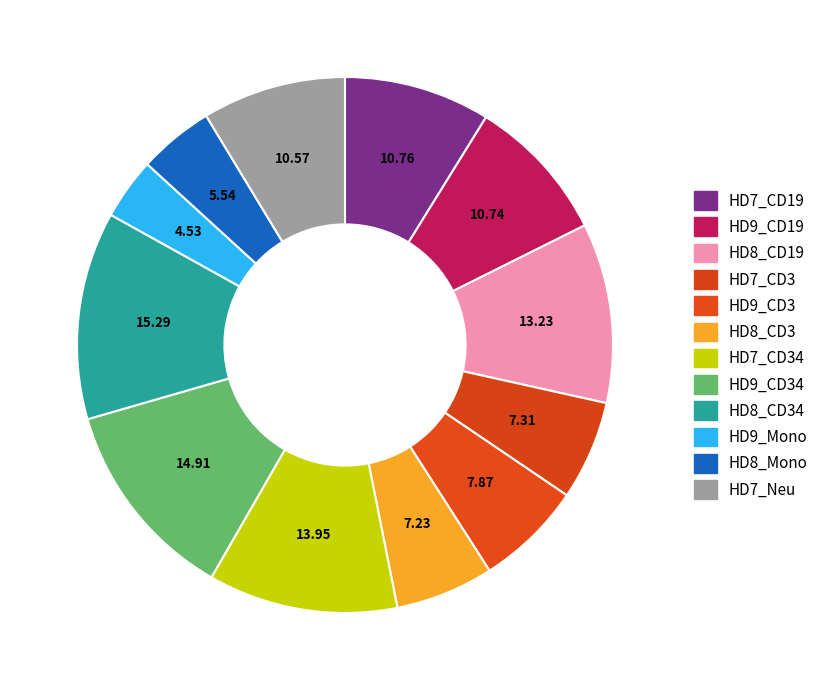

Count the number of slices in the pie.

12